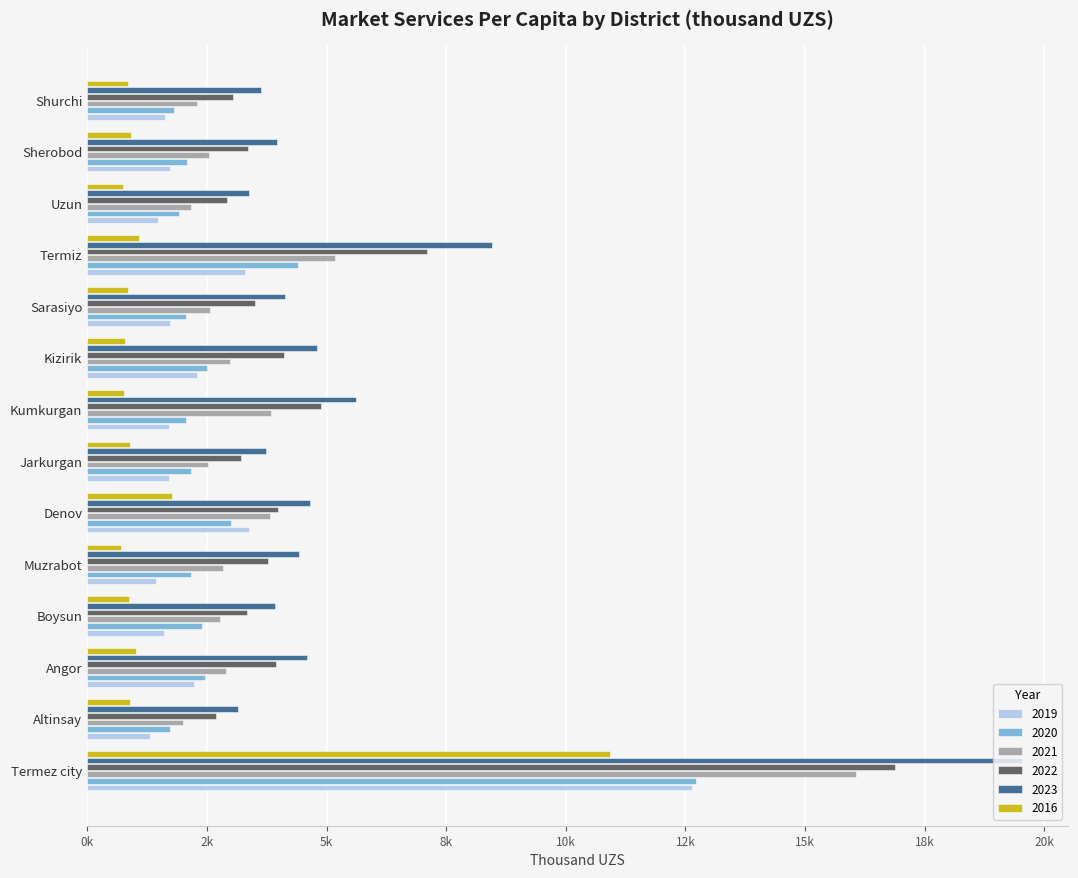

What are all the series names shown in the legend?

2019, 2020, 2021, 2022, 2023, 2016